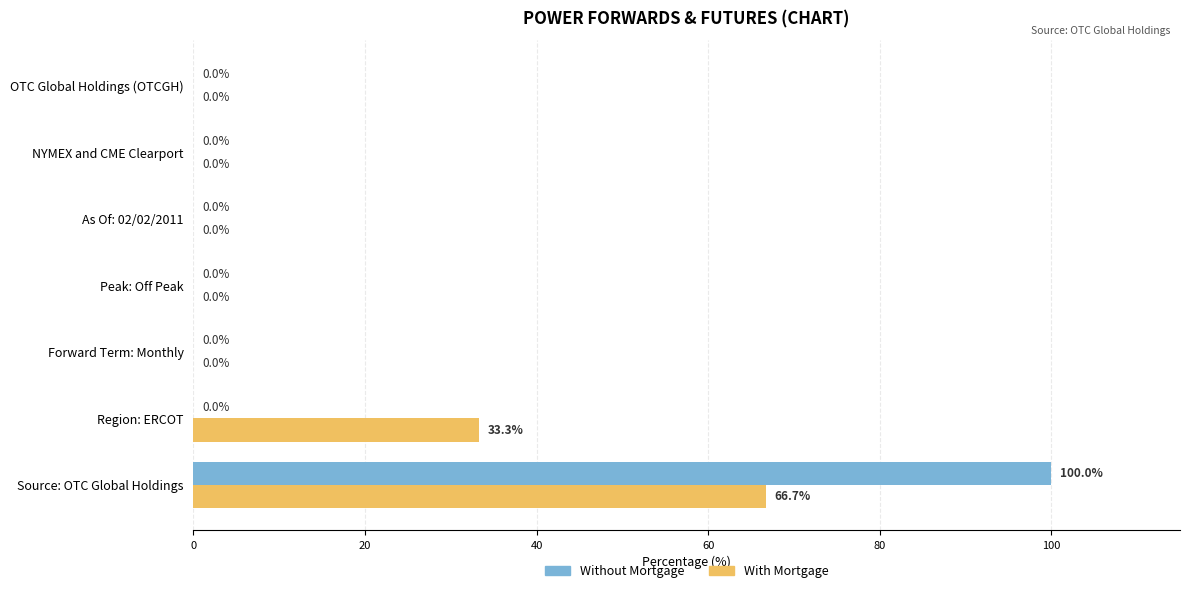

What is the average value of the With Mortgage series?

14.3